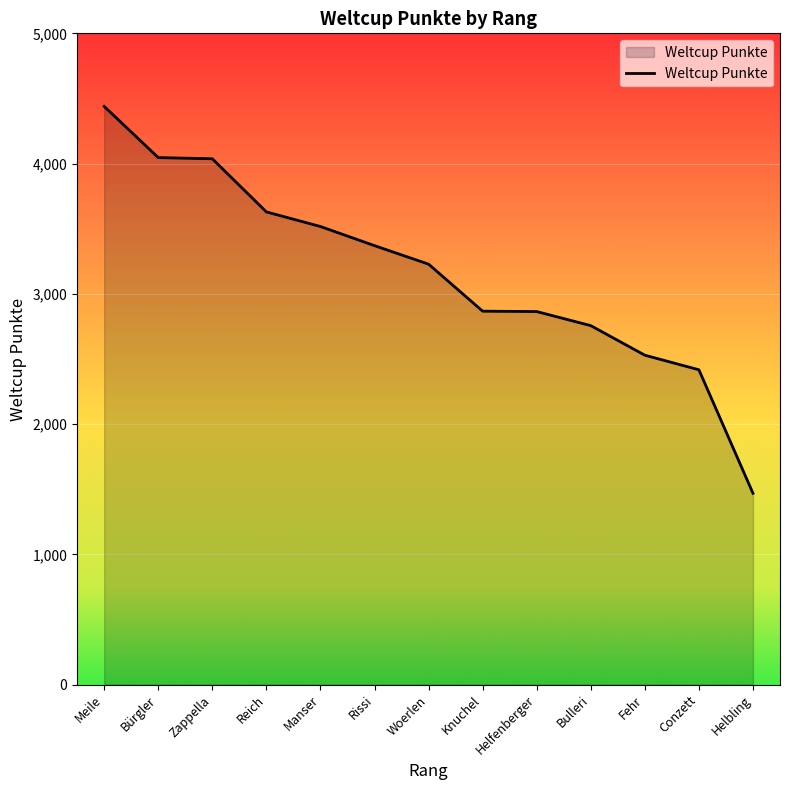

What is the greatest value displayed?

4439